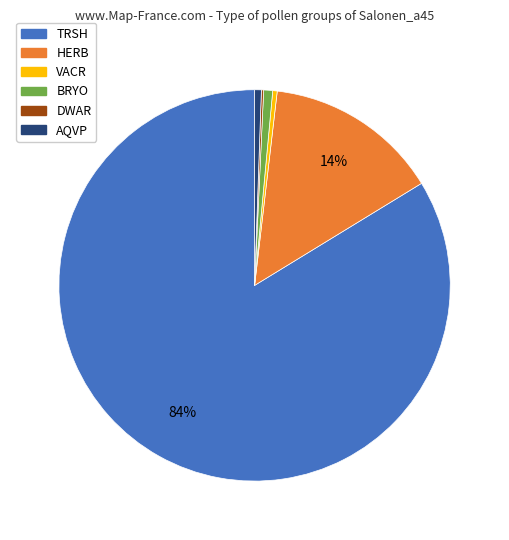

What is the largest slice in the pie chart?

TRSH